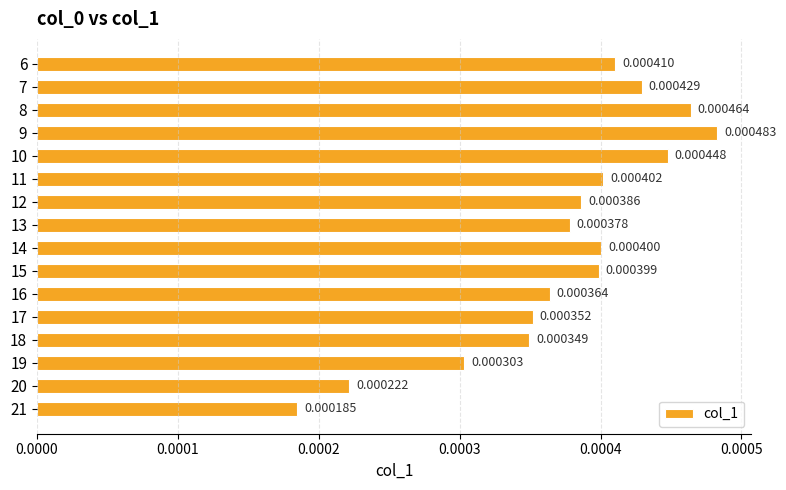

Which has a higher value, 15 or 8?

8